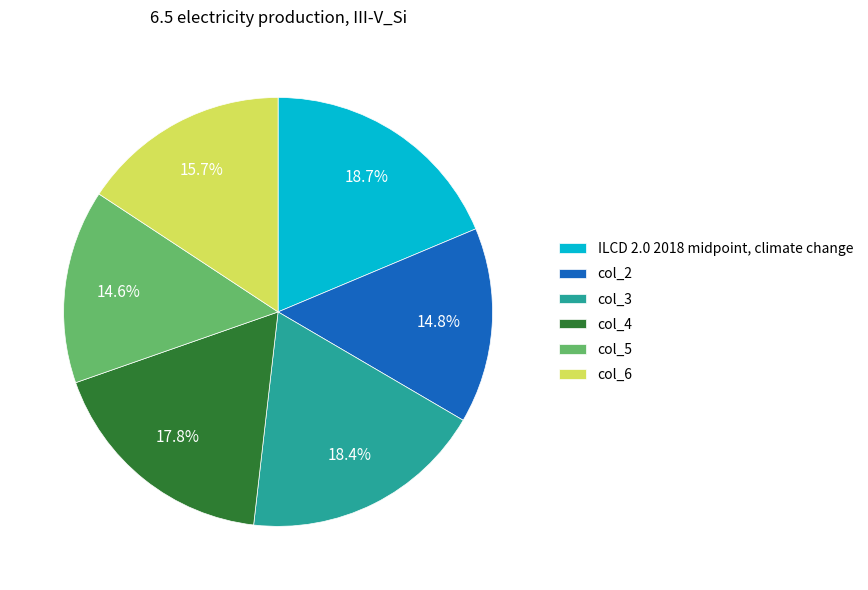

Is there any slice that represents more than half of the pie?

No